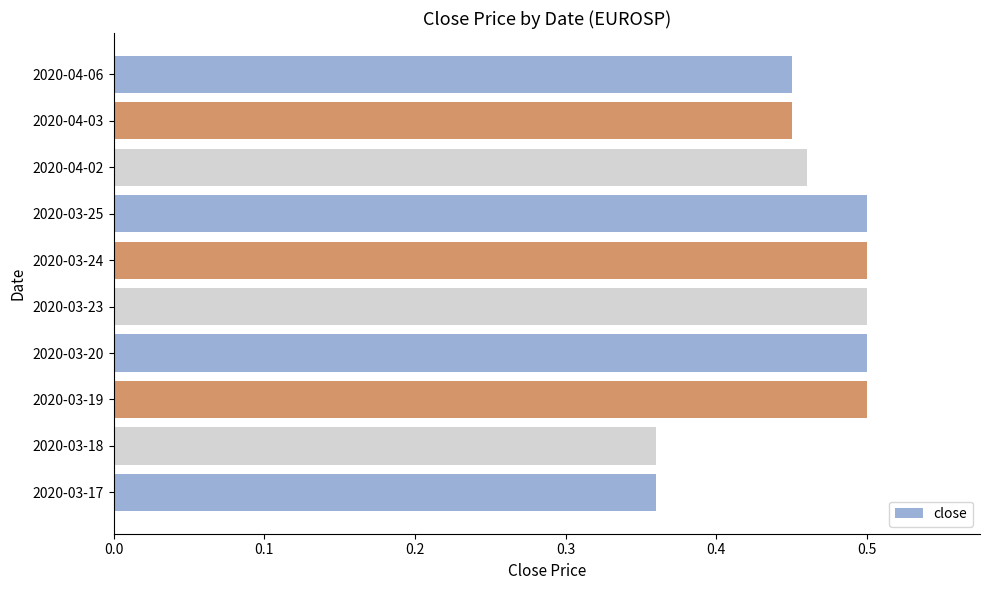

Does the chart contain any negative values?

No